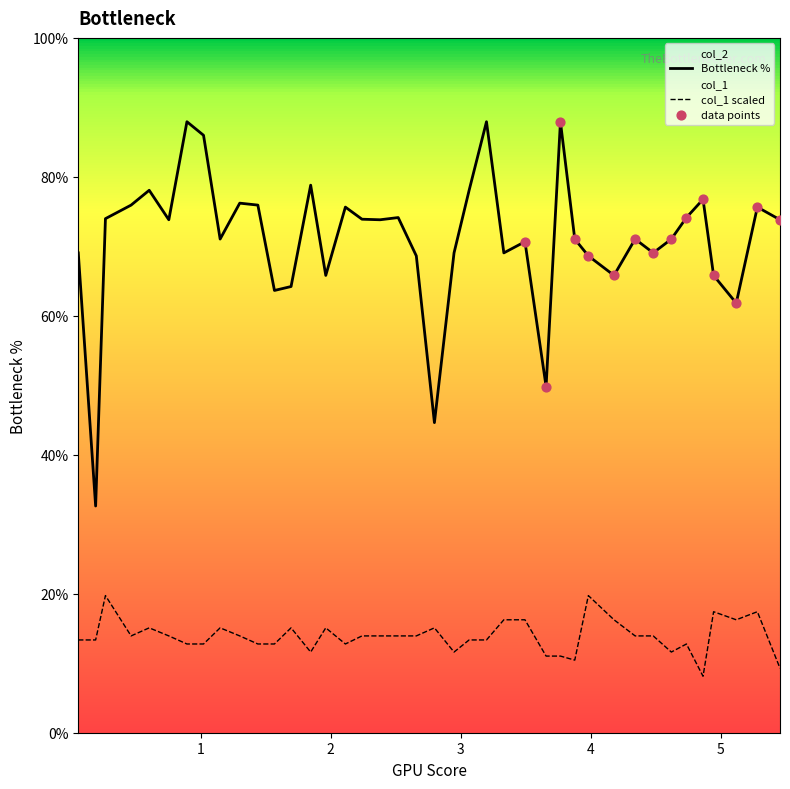

At which category is the sum across all series the highest?

3.1985486